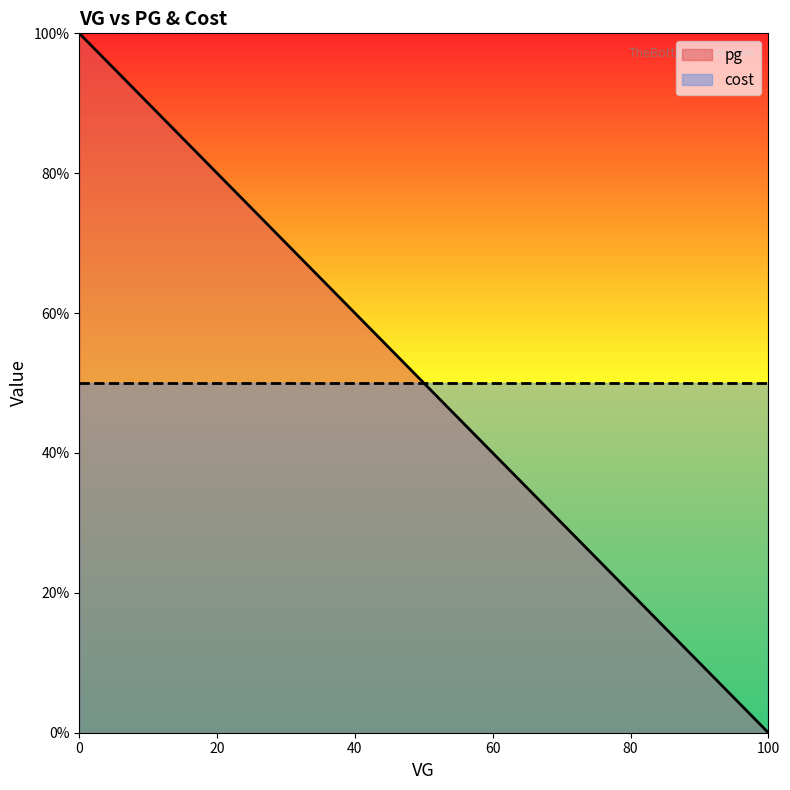

At which label does pg reach its peak?

0